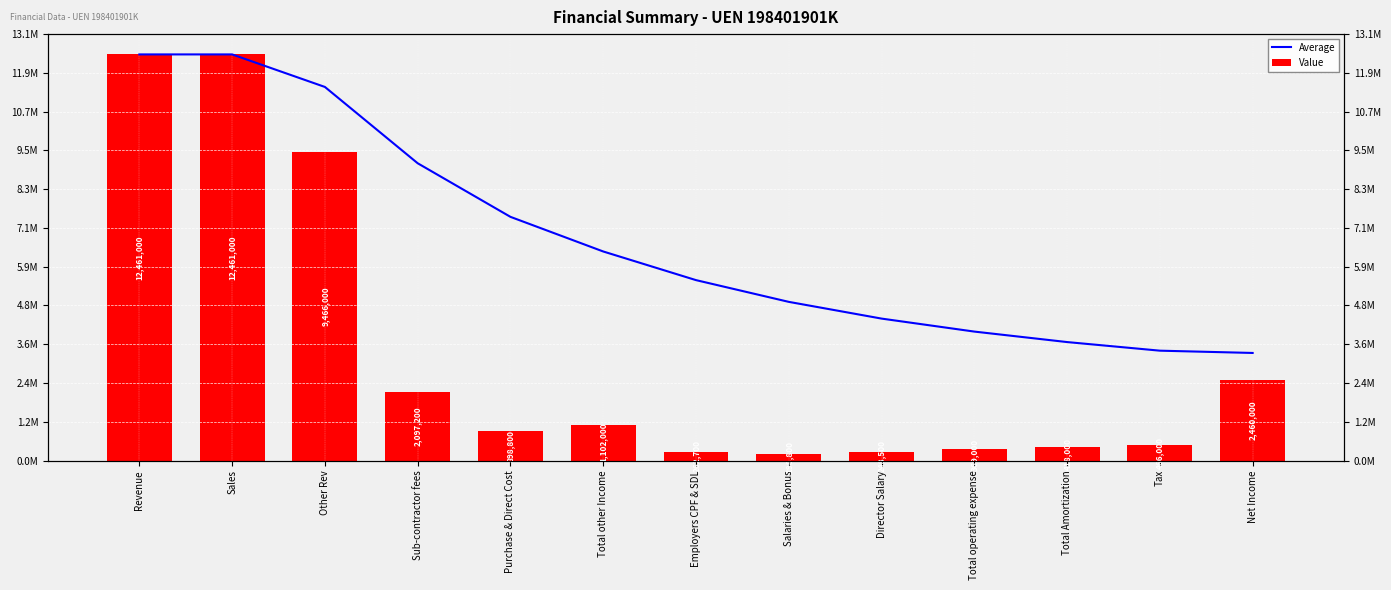

Rank the series by their average value, from lowest to highest.

Value, Average